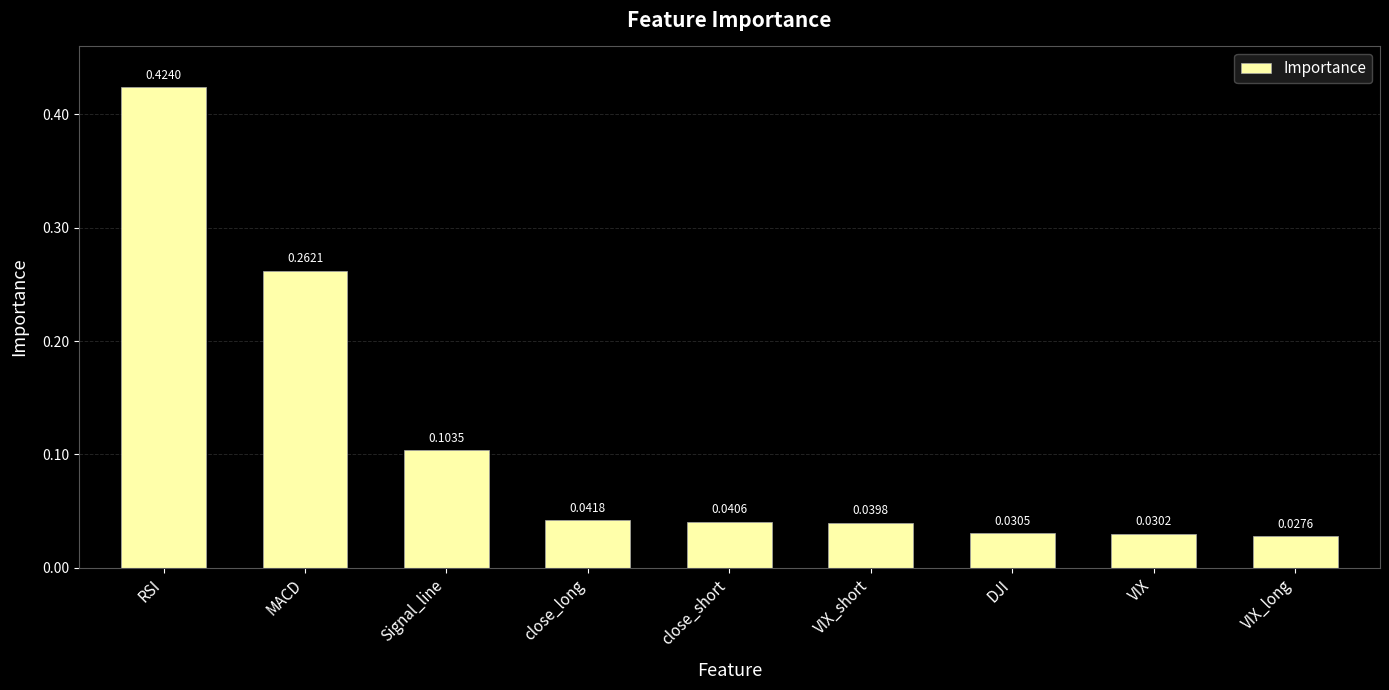

What is the label of the 7th bar from the left?

DJI